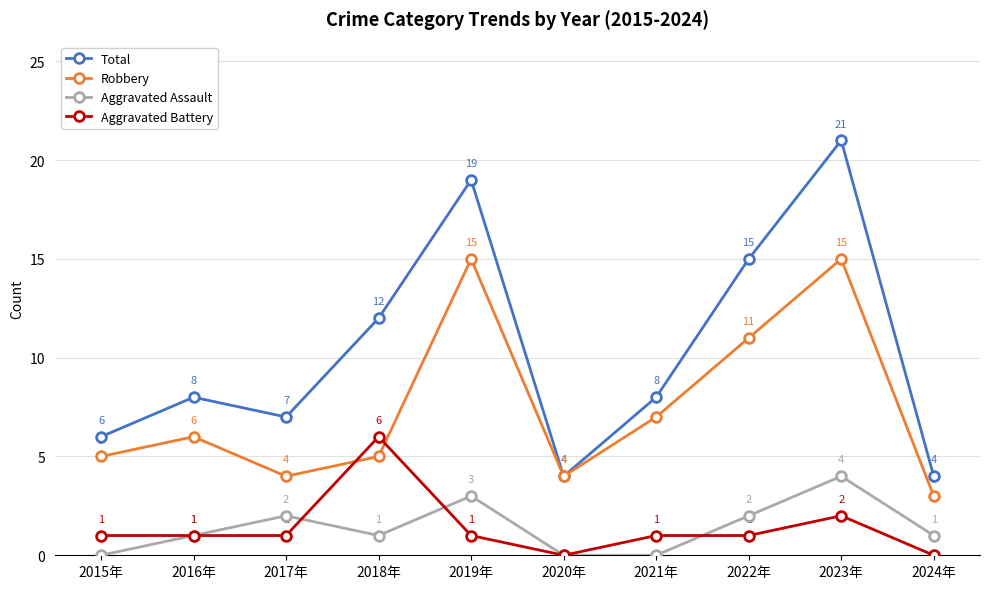

Is the value of Robbery at 2017年 greater than the value of Aggravated Assault at 2017年?

Yes